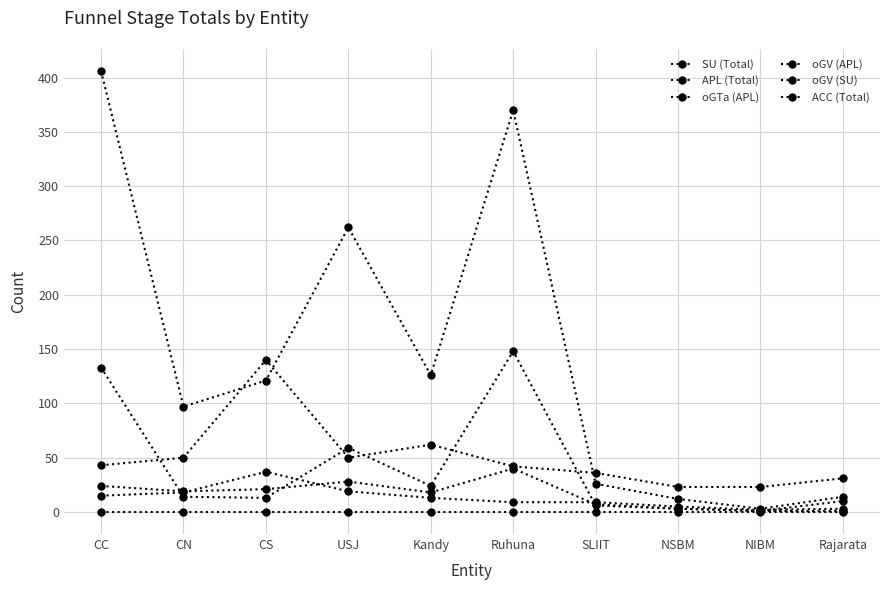

Which category has the lowest value in the SU (Total) series?

CC